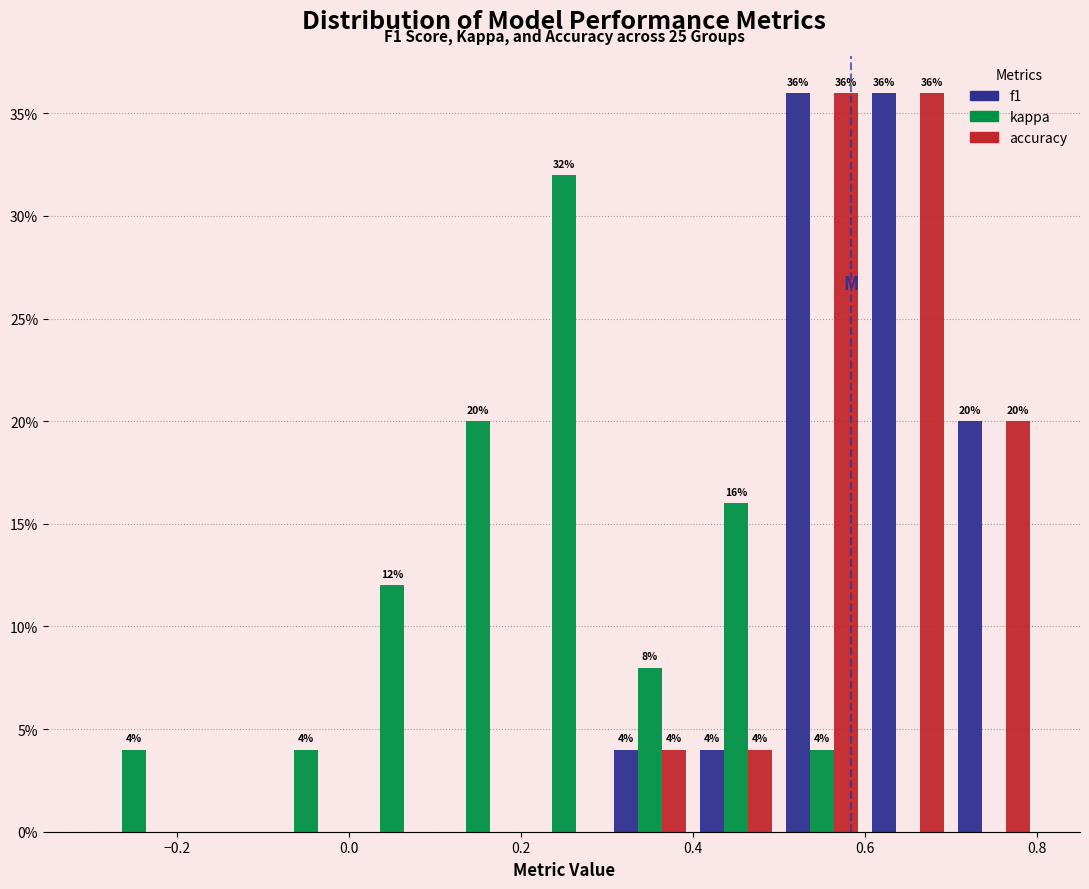

In the kappa series, which range on the x-axis has the tallest bar?

0.2 to 0.3